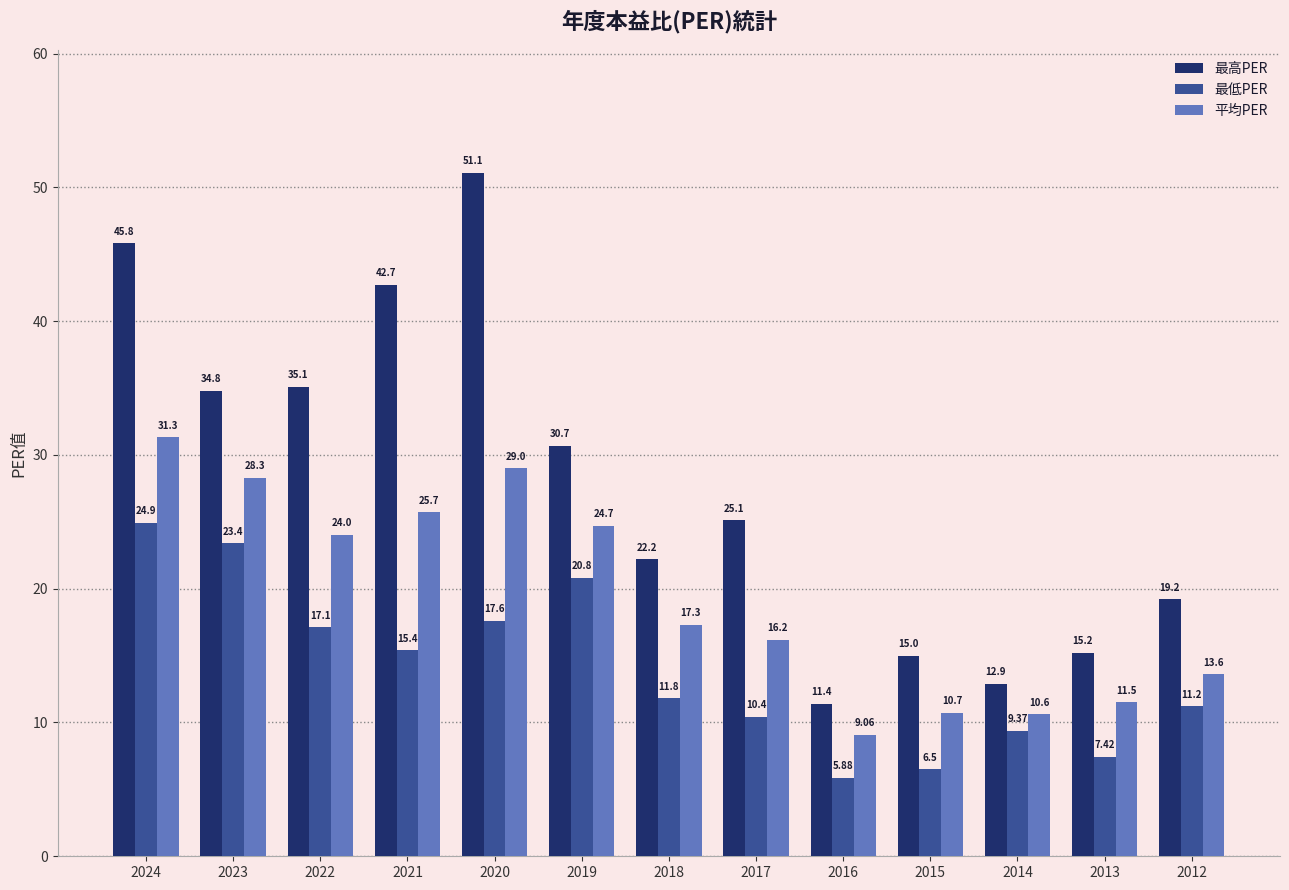

What is the difference between the maximum and second lowest values in the 最低PER series?

18.4